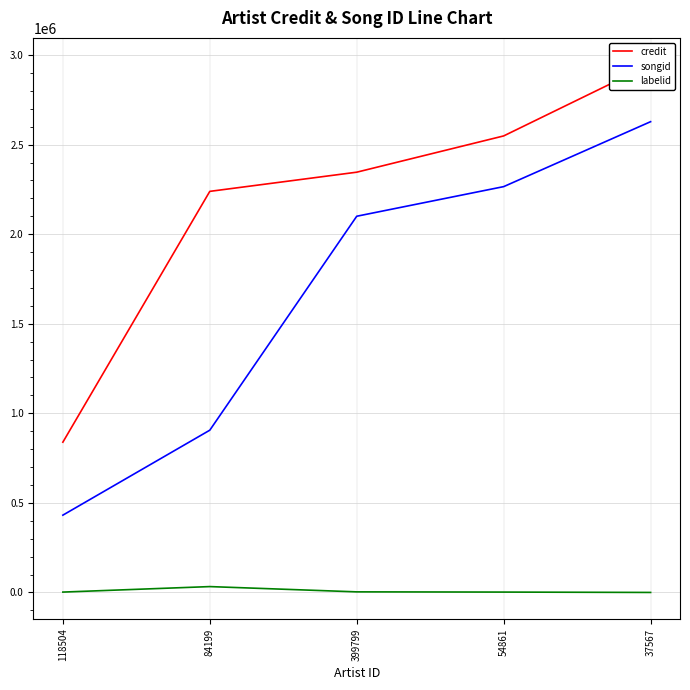

How many data points in songid are above 2100183?

2